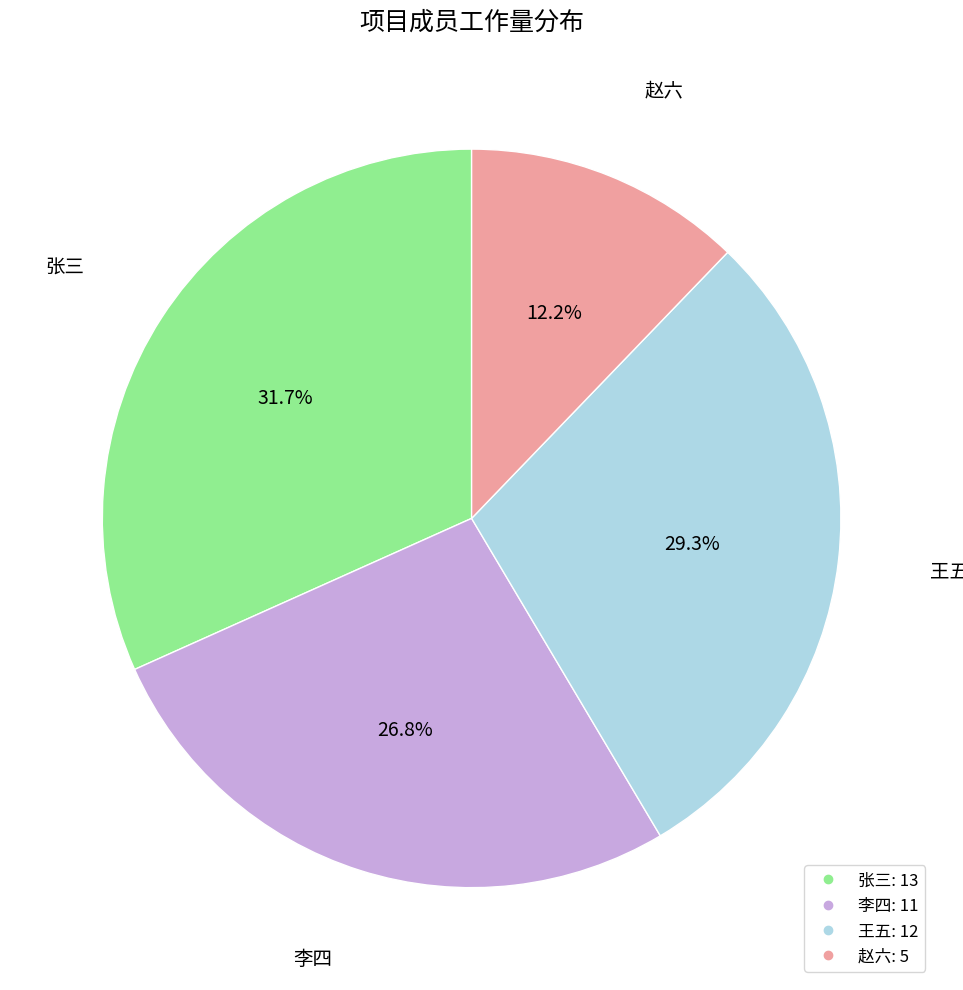

To the nearest percent, what percentage of the pie is 王五?

29%